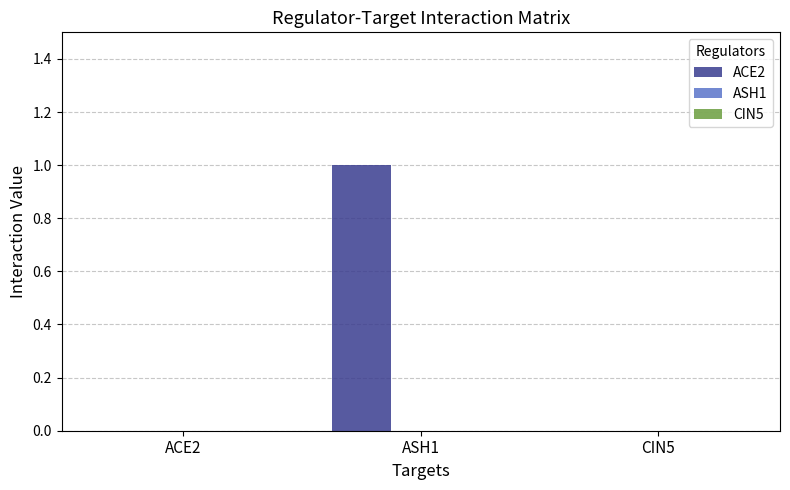

How many categories are shown in the chart?

3